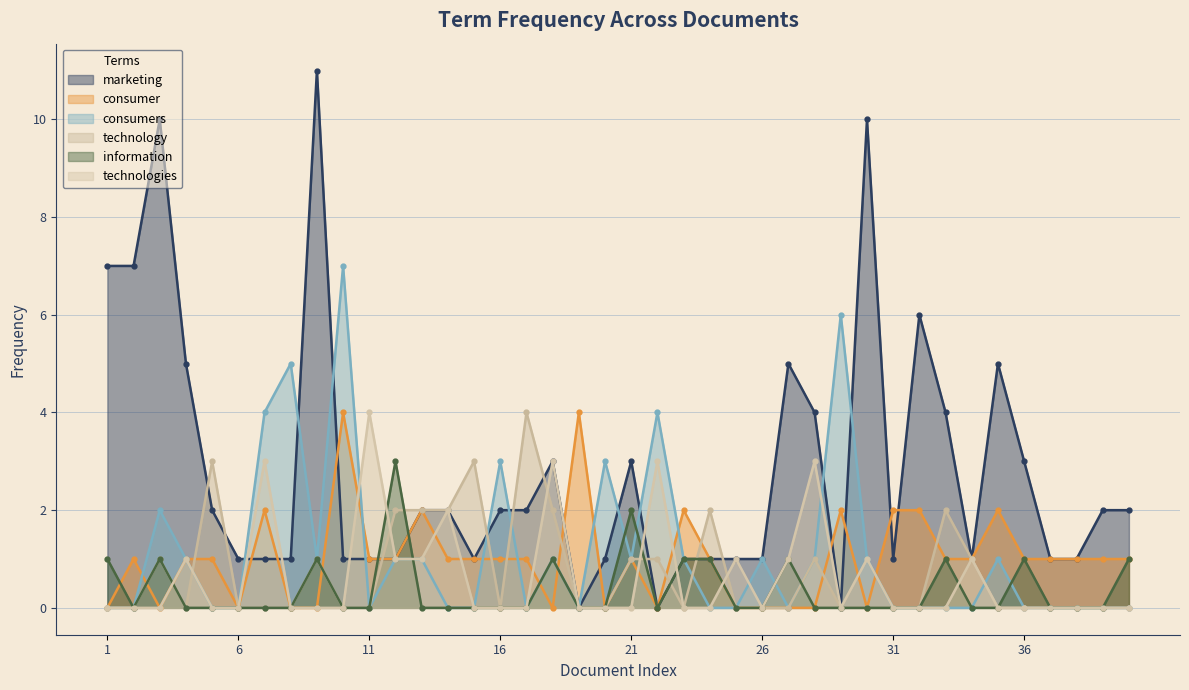

In technologies, how many points are lower than both neighbors (excluding endpoints)?

2